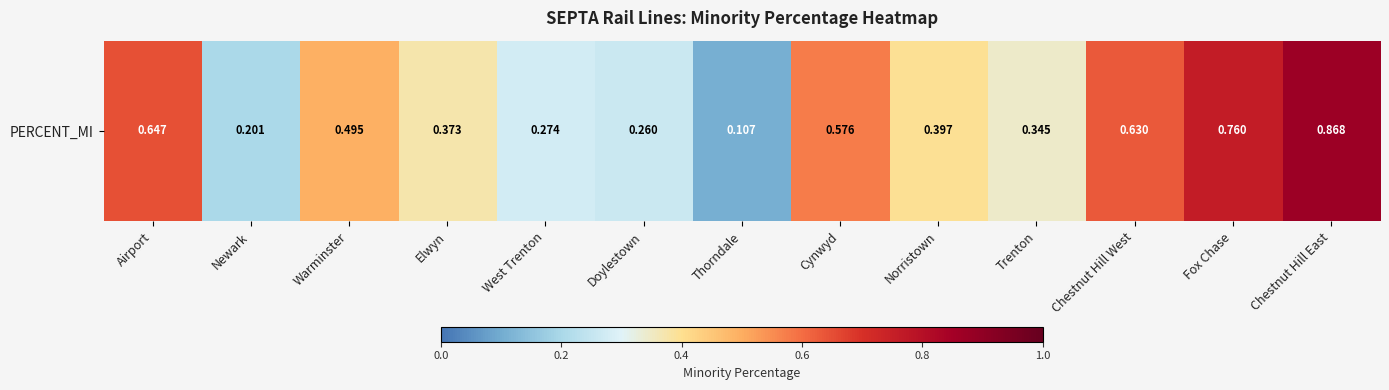

Which label corresponds to the smallest value in the chart?

Thorndale